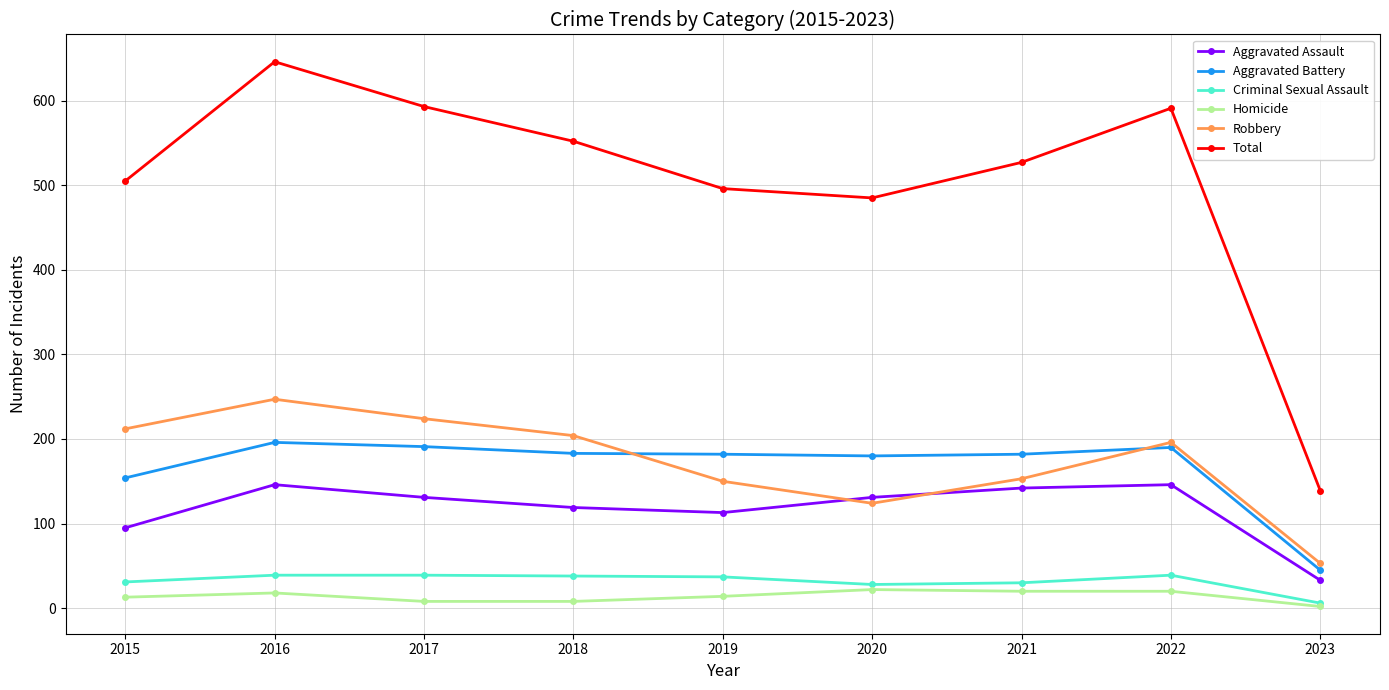

What is the difference between the second highest and minimum values in the Aggravated Assault series?

113